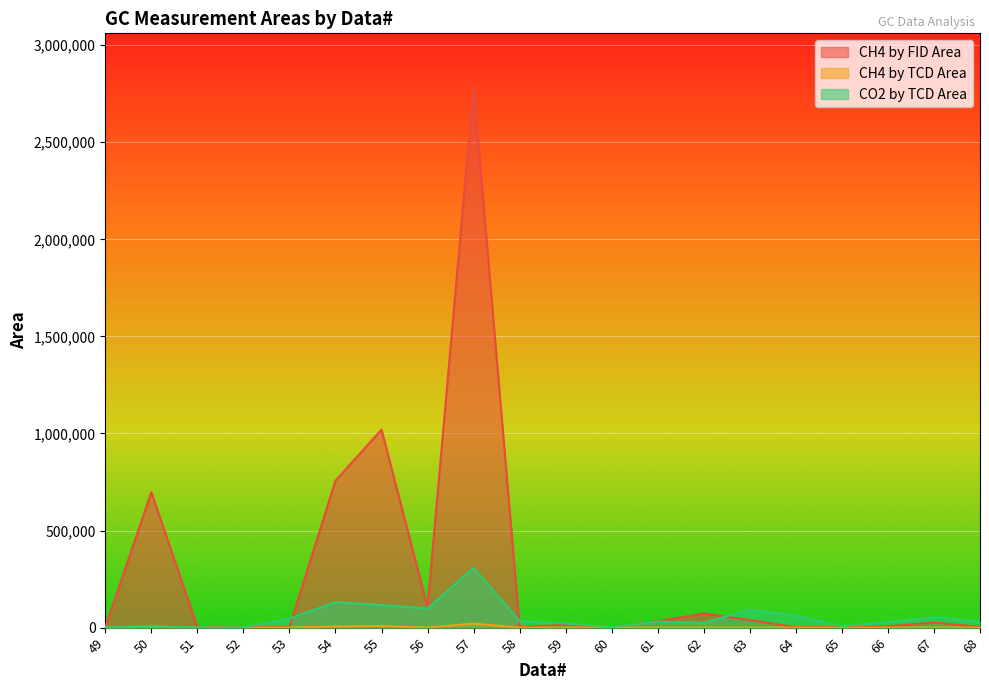

Which has a higher value, 53 or 49?

53